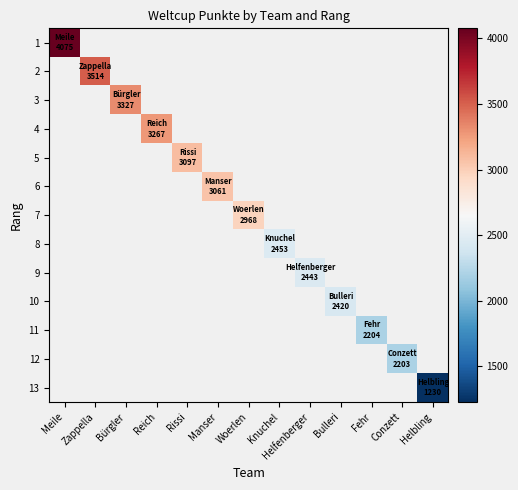

At how many categories does at least one series exceed 2963?

7